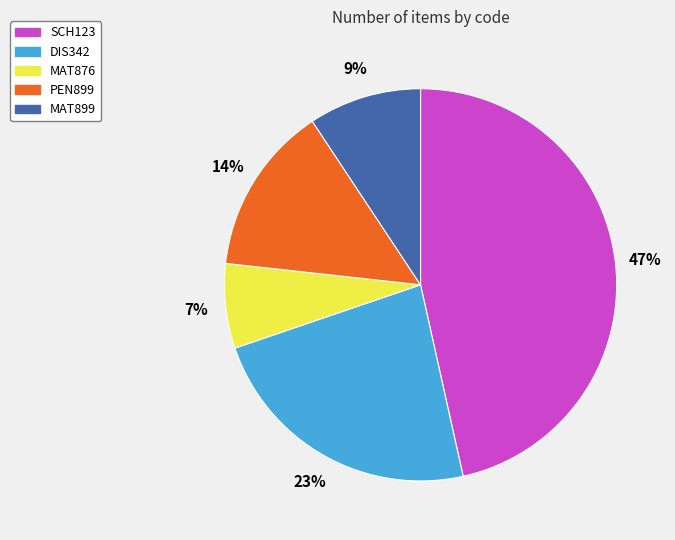

Which has a higher value, MAT876 or MAT899?

MAT899